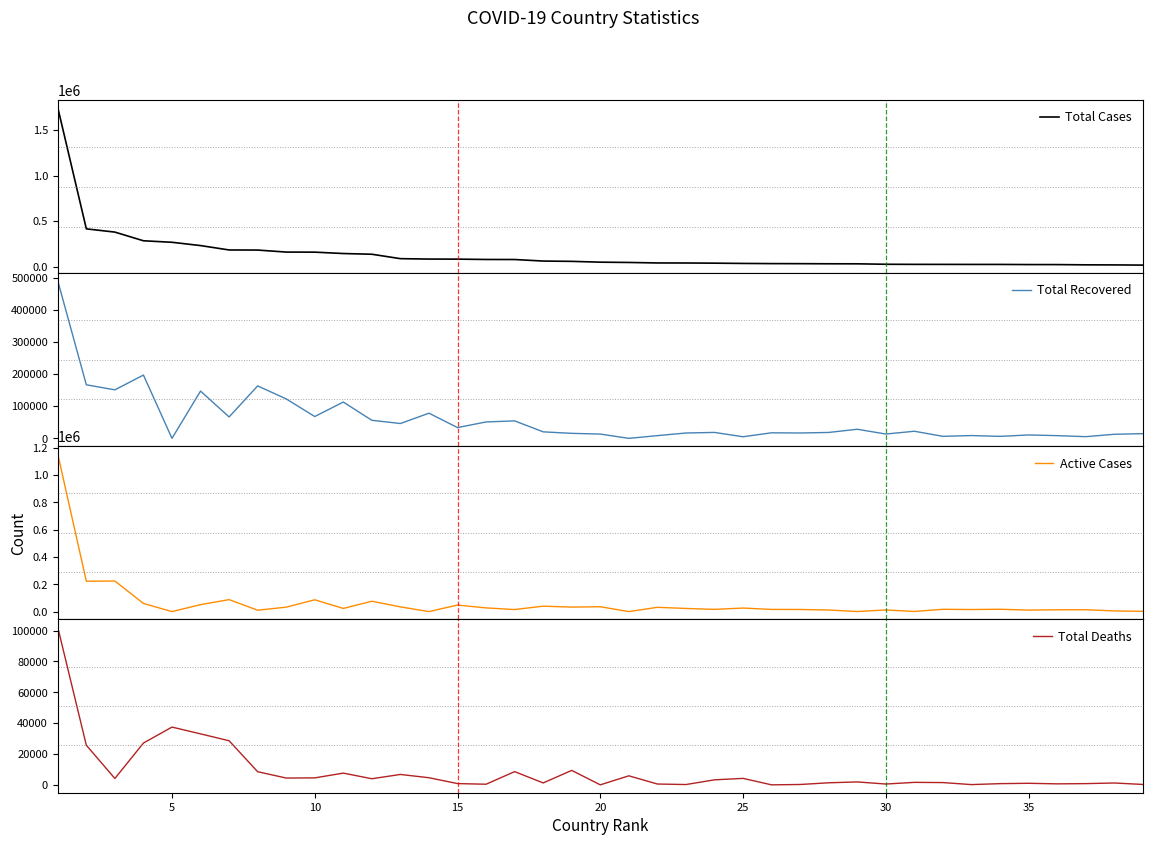

How many values in the Active Cases series are below 17190?

19